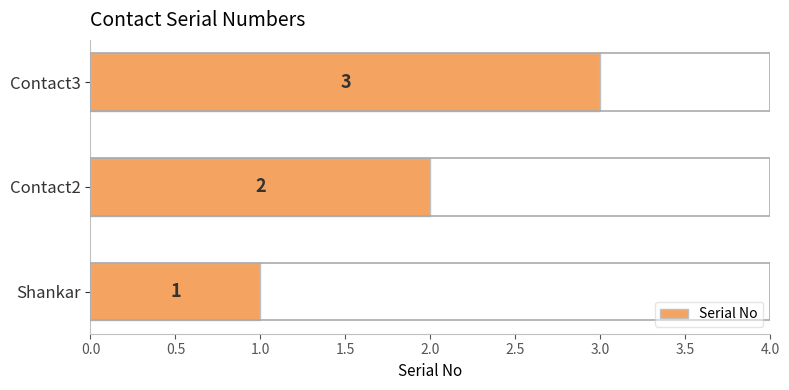

List the labels in order of value, largest first.

Contact3, Contact2, Shankar